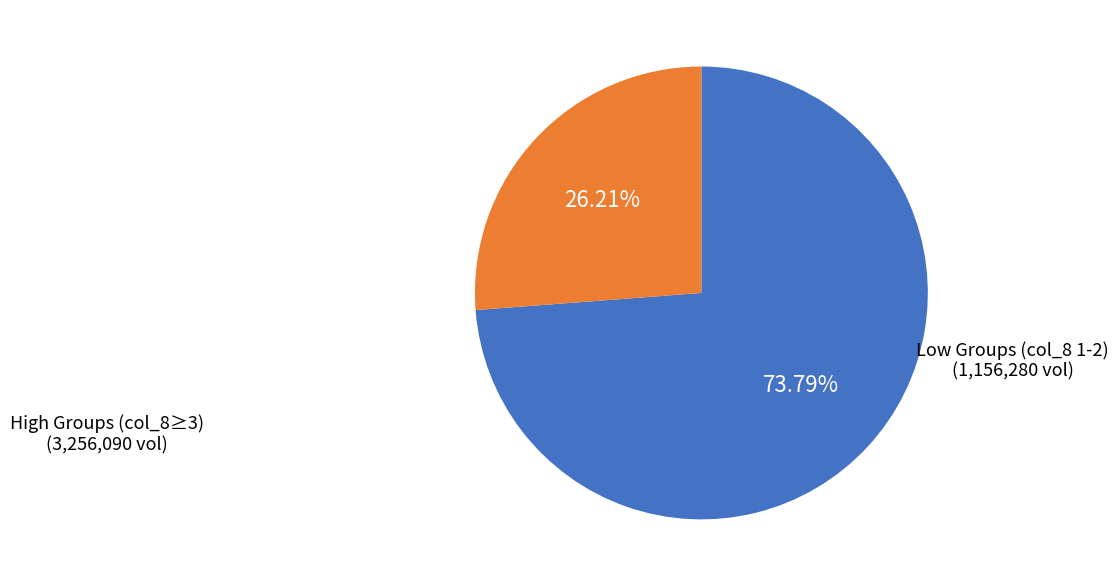

Is there any slice that represents more than half of the pie?

Yes